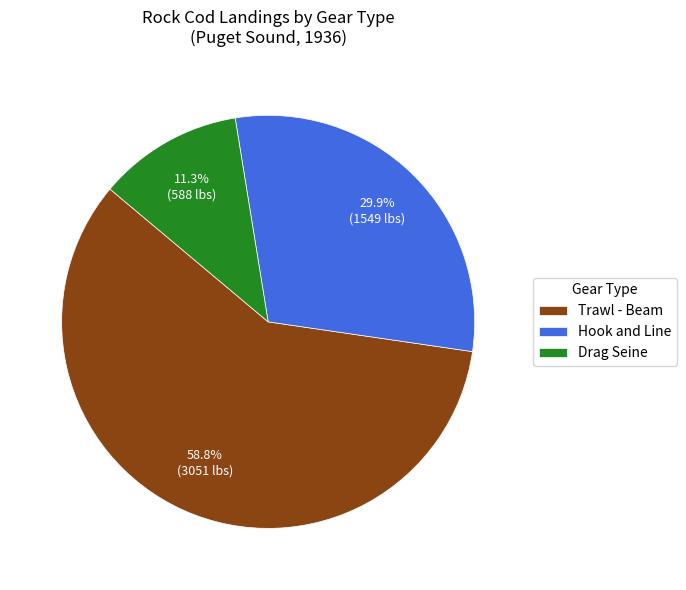

Rank the categories by value from highest to lowest.

Trawl - Beam, Hook and Line, Drag Seine